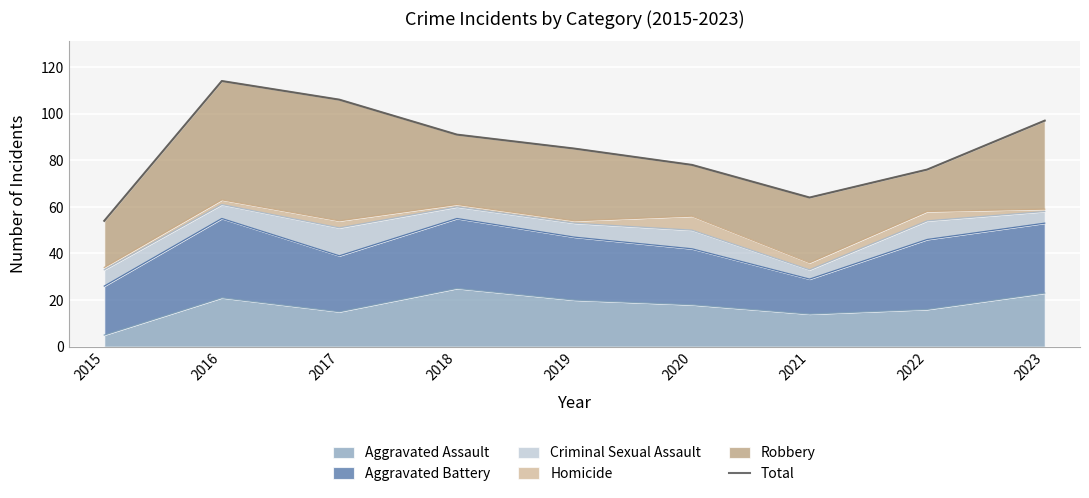

How many points are lower than both their immediate neighbors (excluding endpoints)?

1